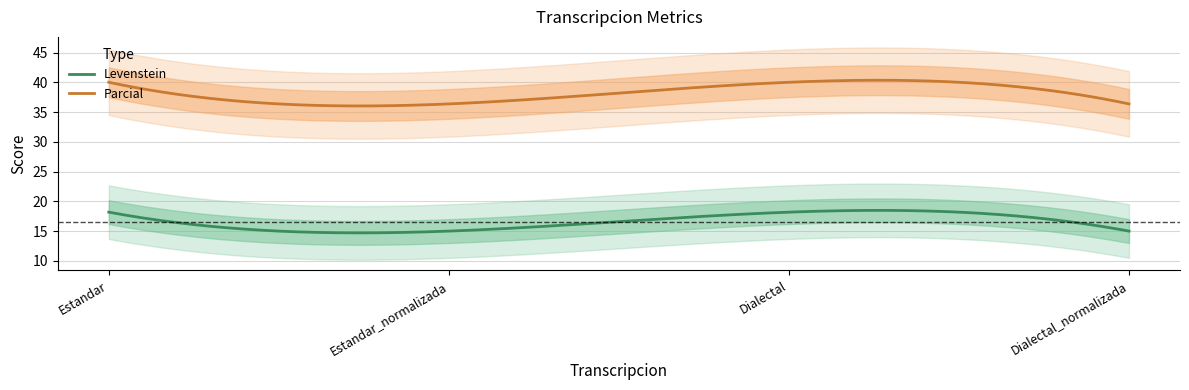

What is the sum of all Levenstein values?

4977.3